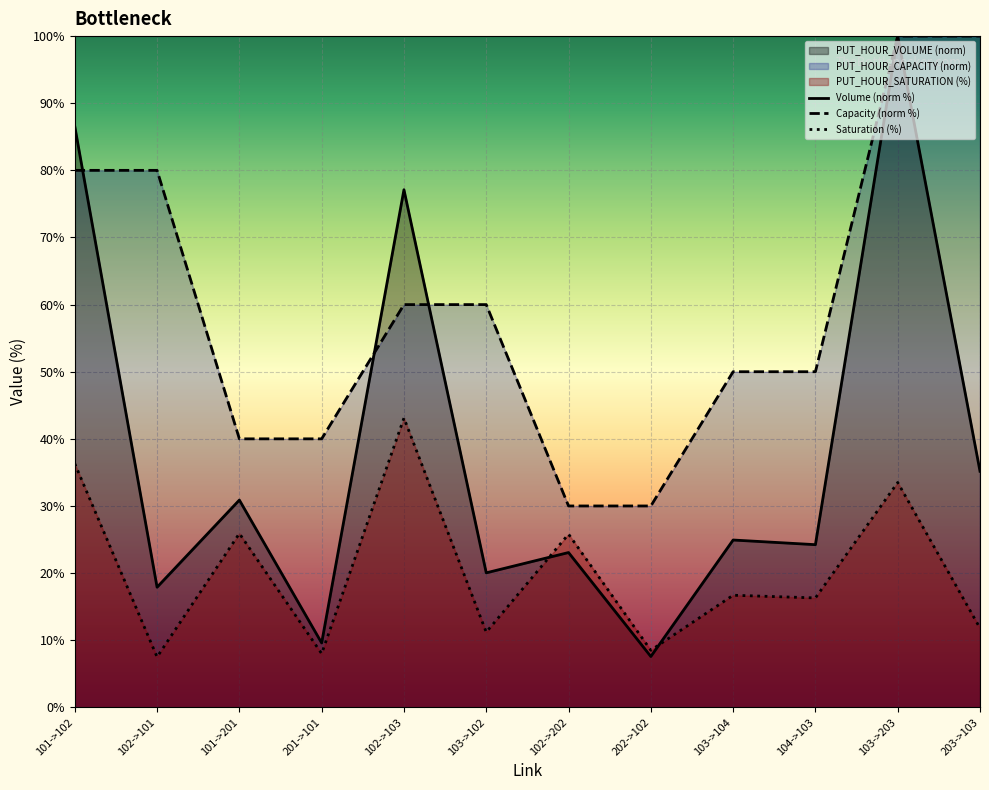

The Saturation (%) series shows 60.1 at 103->203. True or false?

False